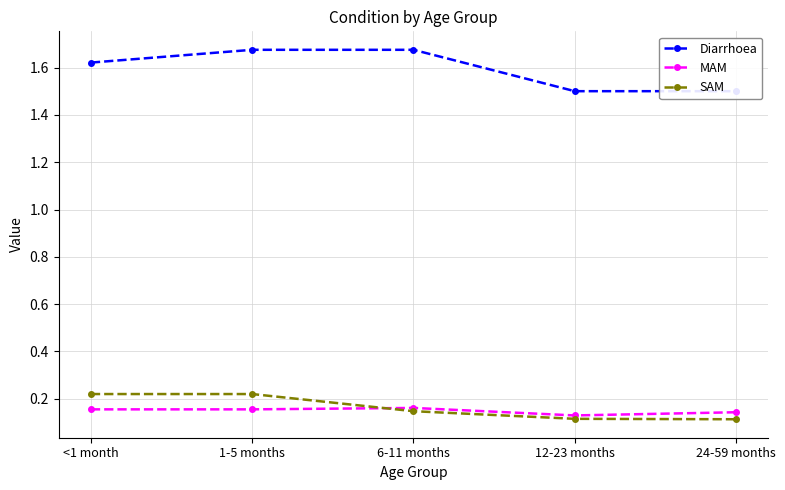

How many lines are shown in the chart?

3